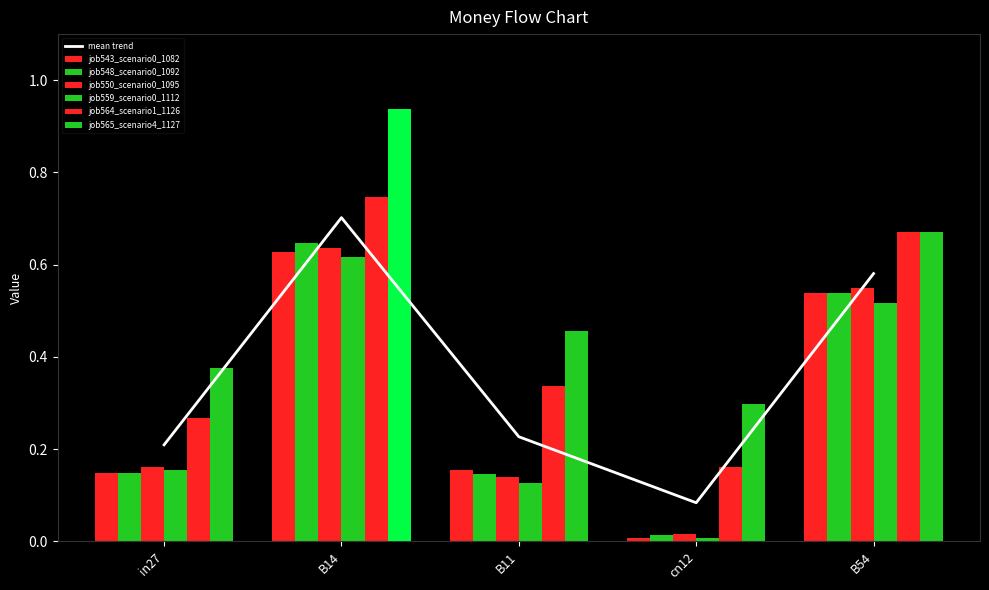

At how many categories does at least one series exceed 0?

5